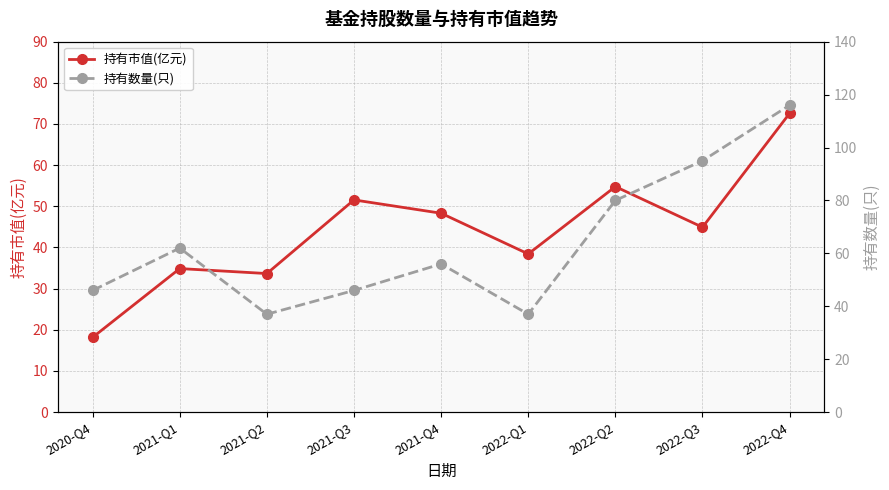

What is the sum of all 持有数量(只) values?

575.0